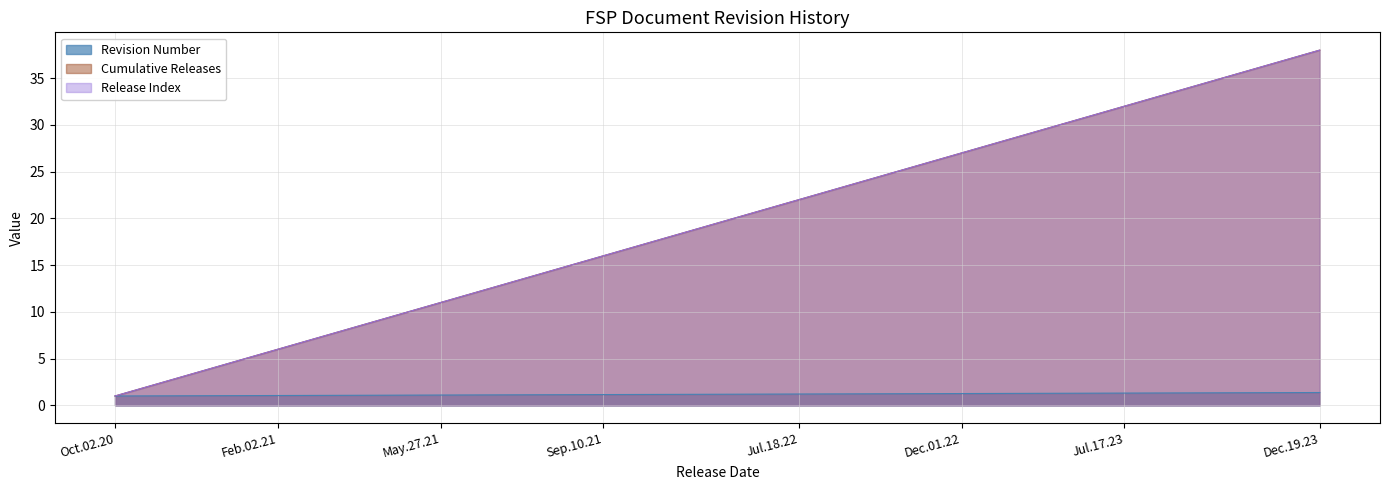

How many data points does each series have?

38